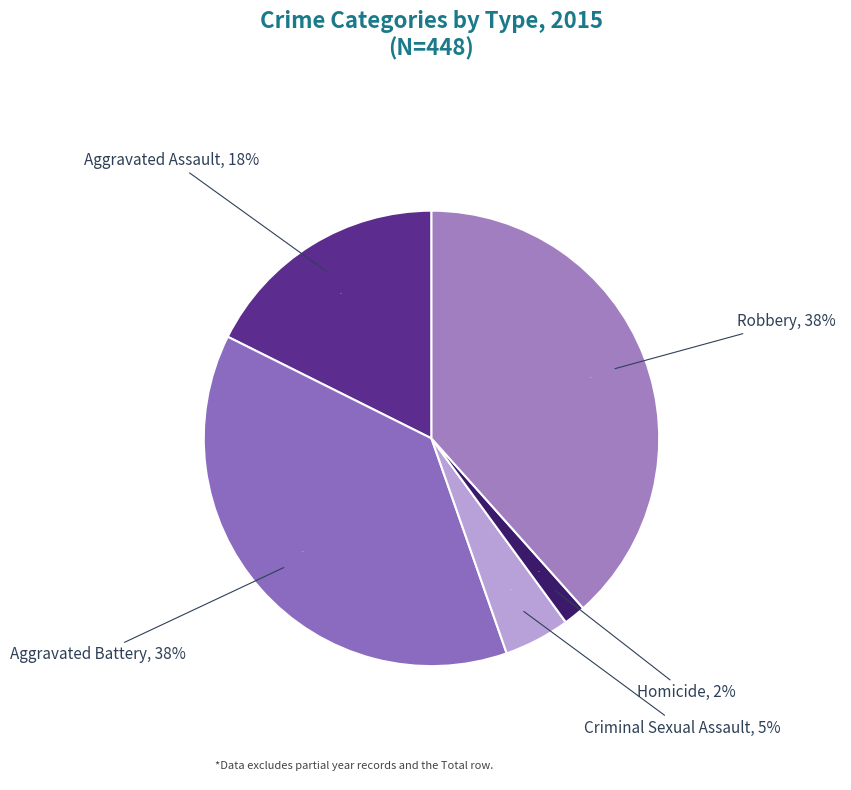

To the nearest percent, what is the difference between the Aggravated Assault and Criminal Sexual Assault slice percentages?

13%